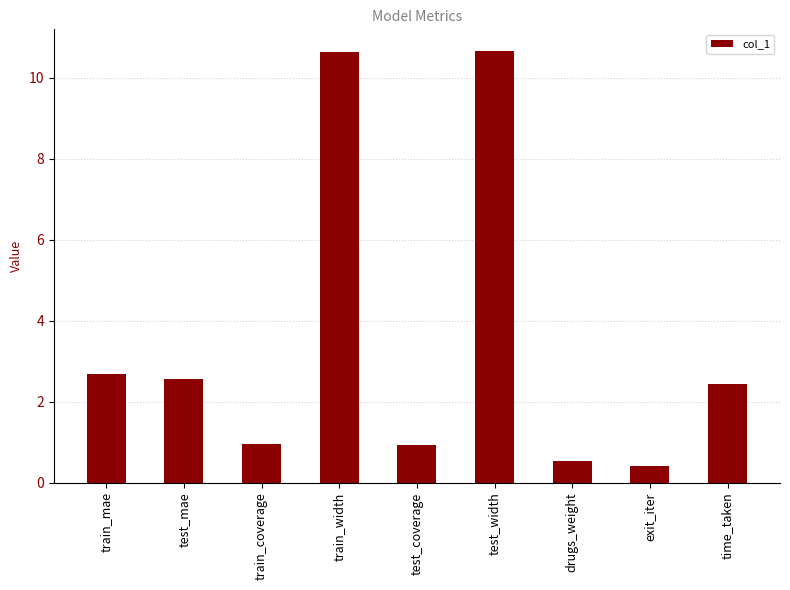

What is the average value?

3.5